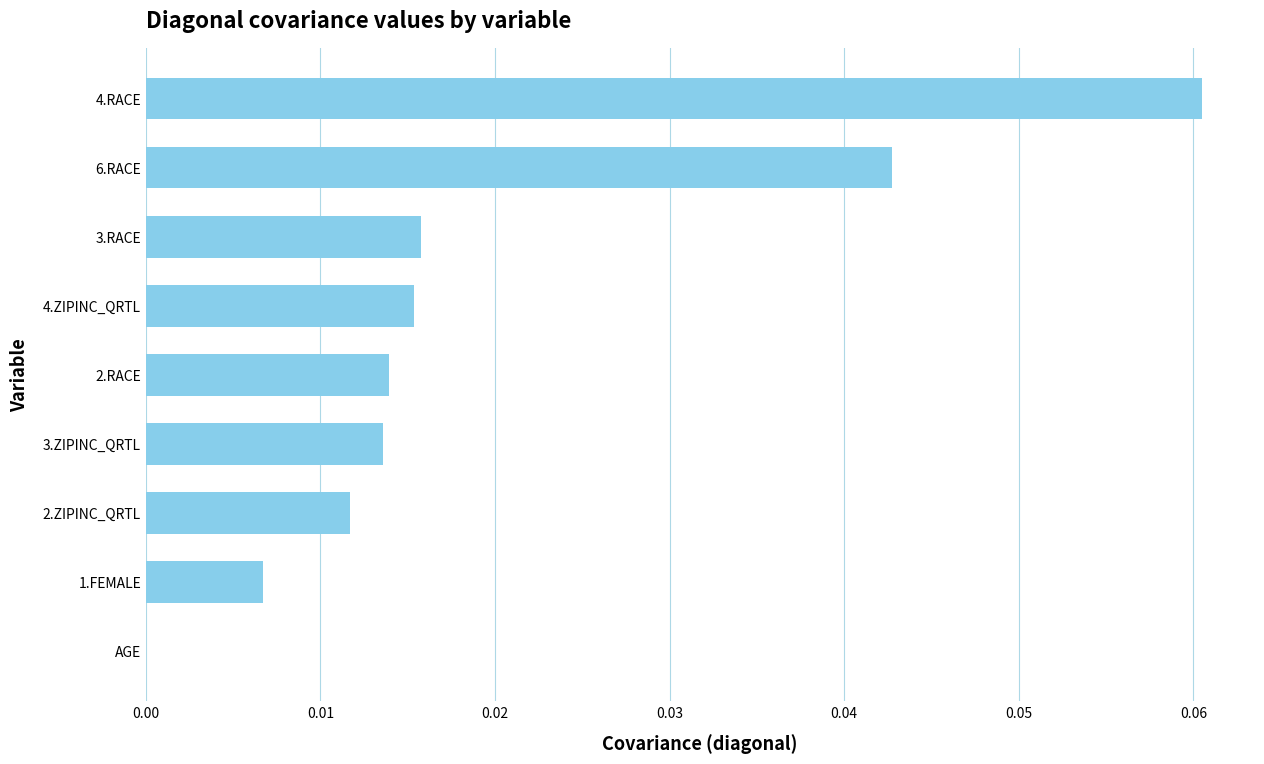

At which category does the chart reach its peak across all series?

4.RACE